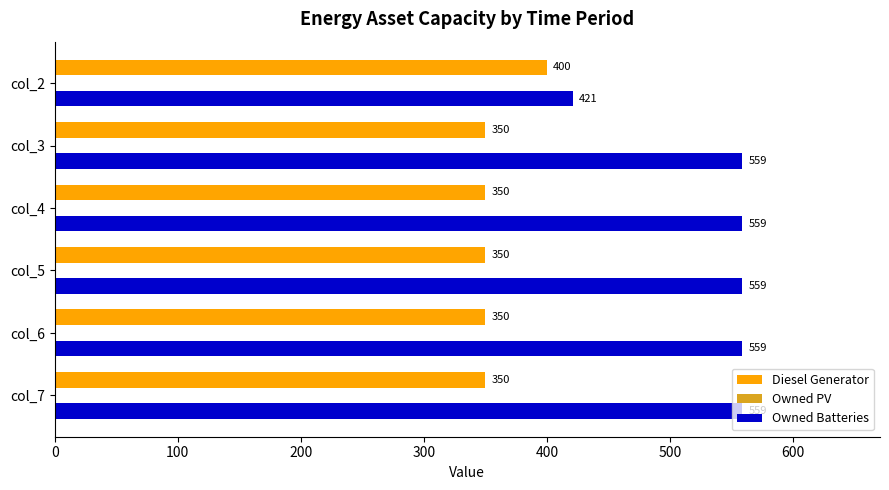

Read the Diesel Generator value at col_2.

400